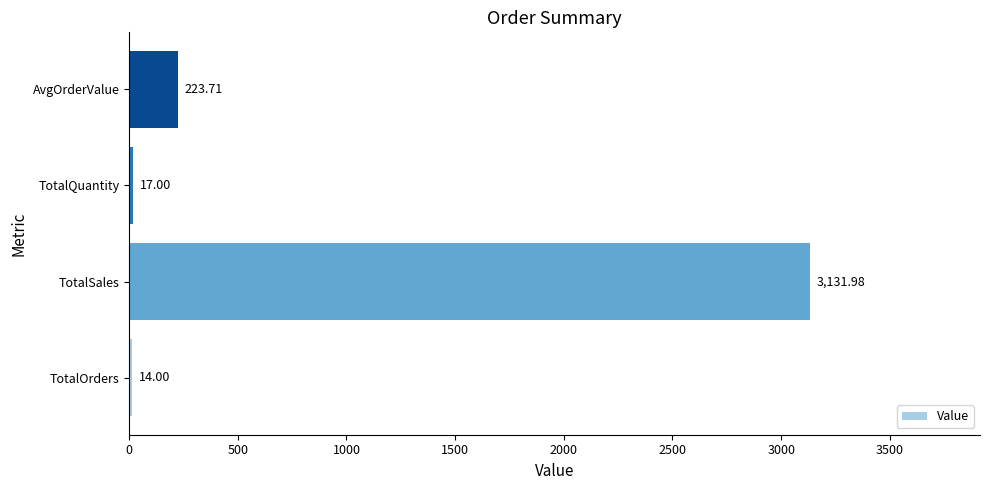

How many values exceed 223?

2